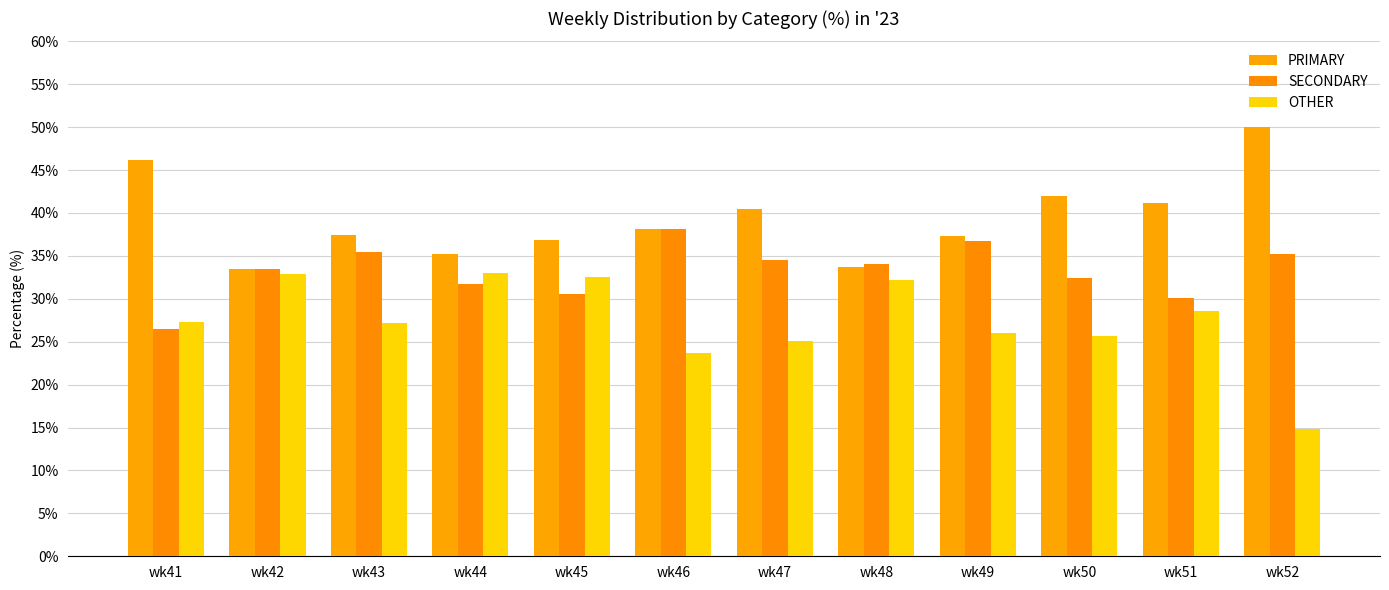

How many groups of bars are there?

12